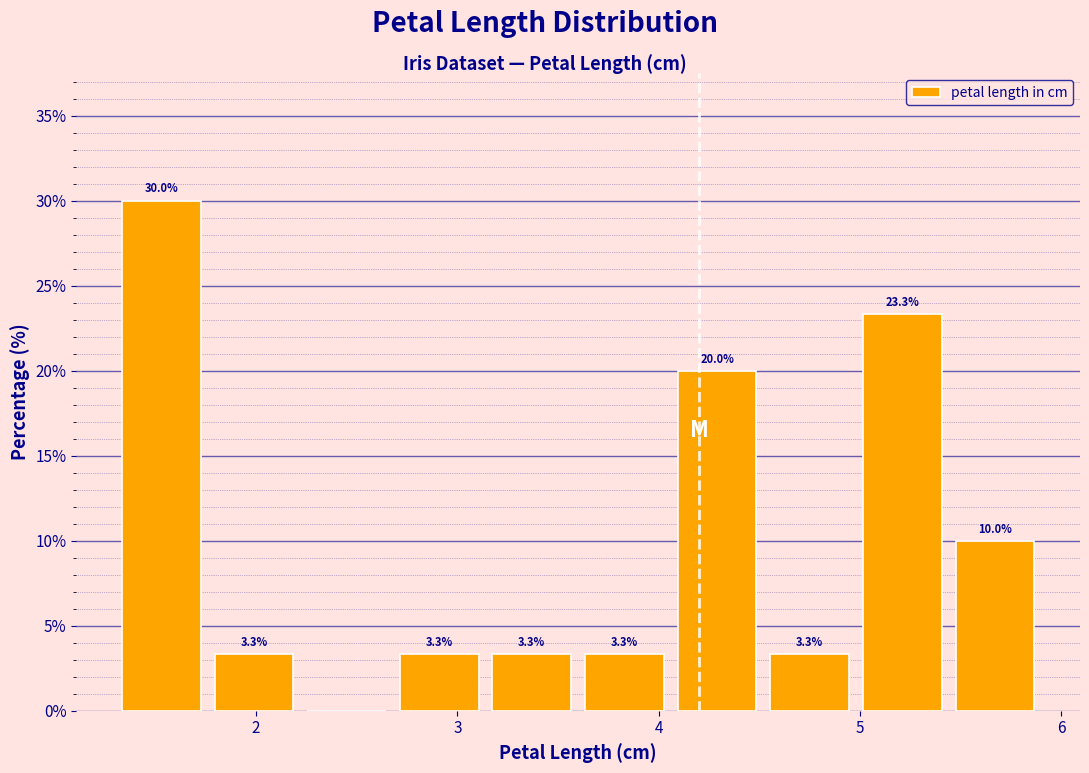

Which range on the x-axis has the tallest bar?

1.30 to 1.76